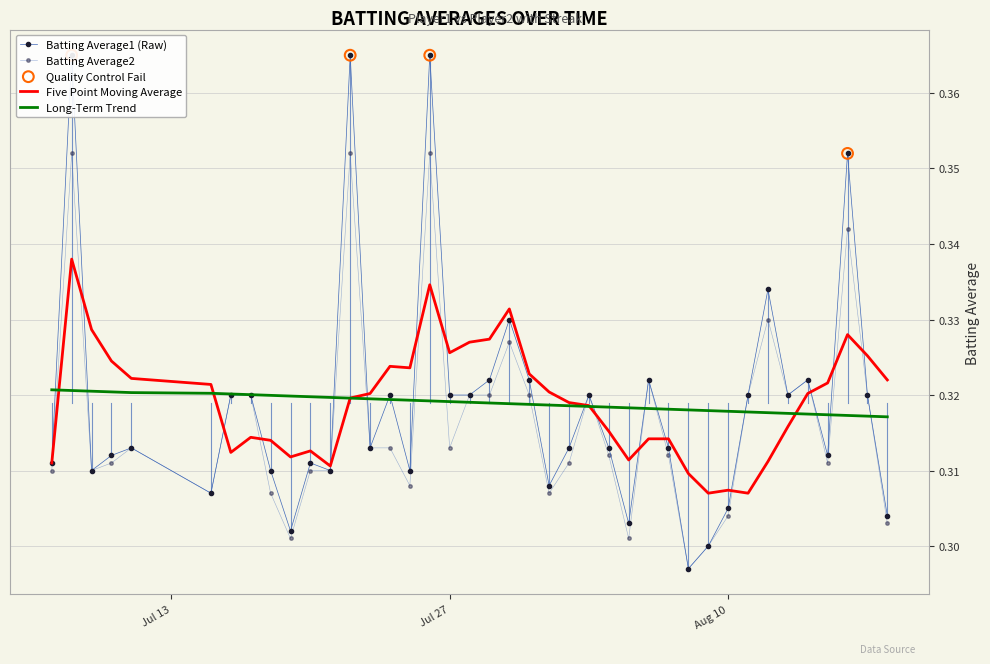

At which category is the sum across all series the highest?

Jul 27